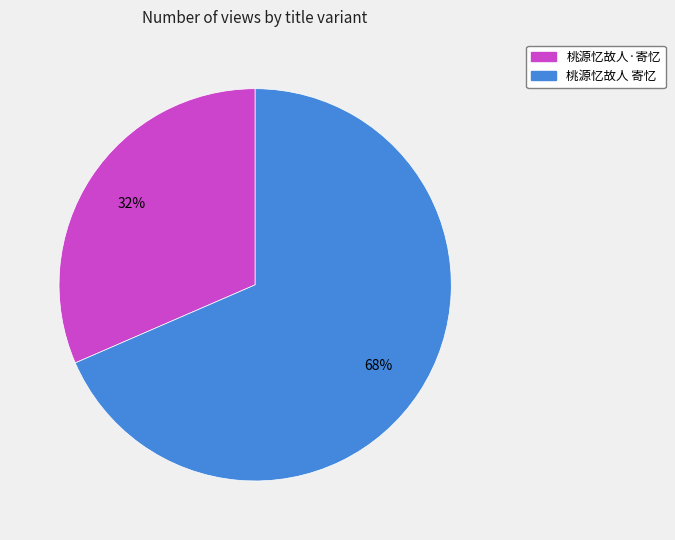

Which slice is the smallest?

桃源忆故人·寄忆